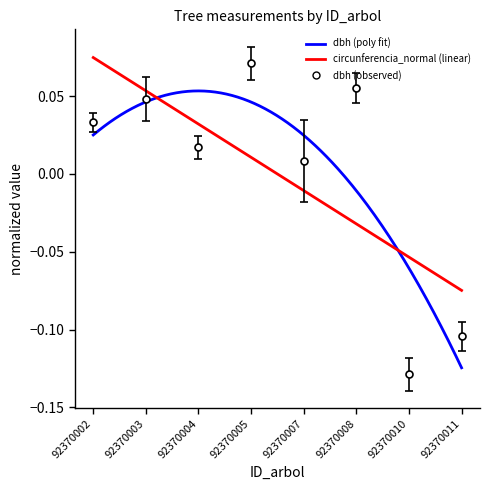

At how many categories does at least one series exceed 0?

6